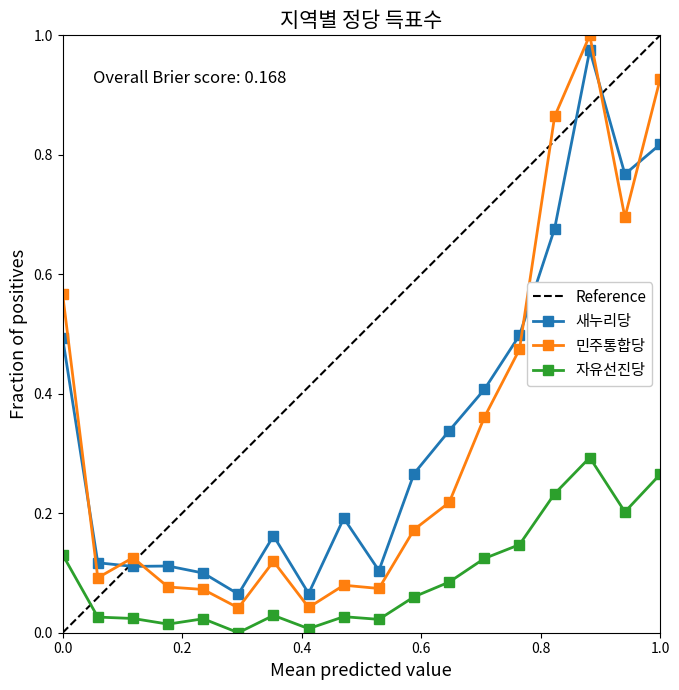

True or false: 자유선진당 has more than 0 interior local peaks.

True